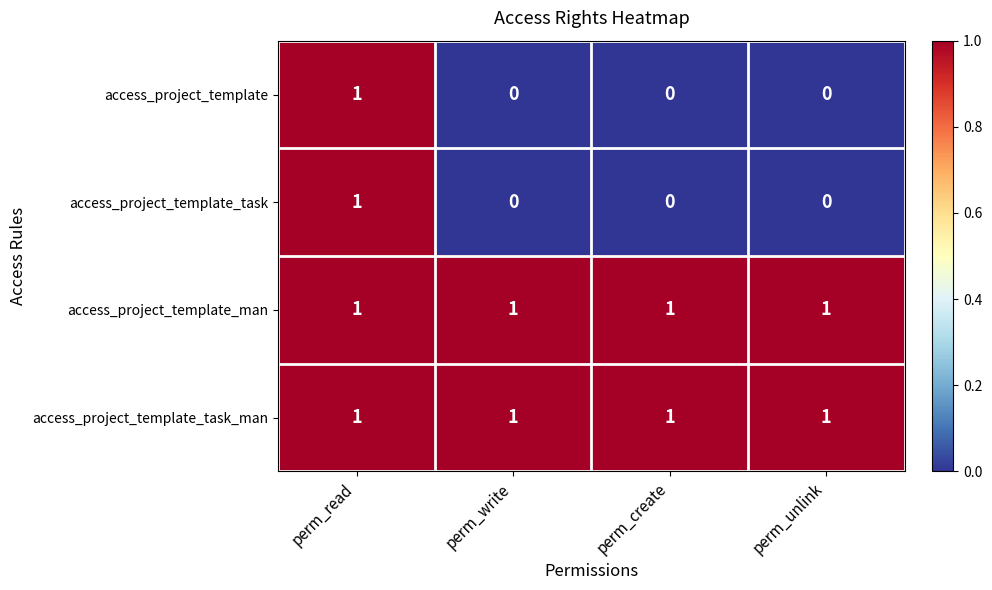

The access_project_template series shows 1 at perm_unlink. True or false?

False